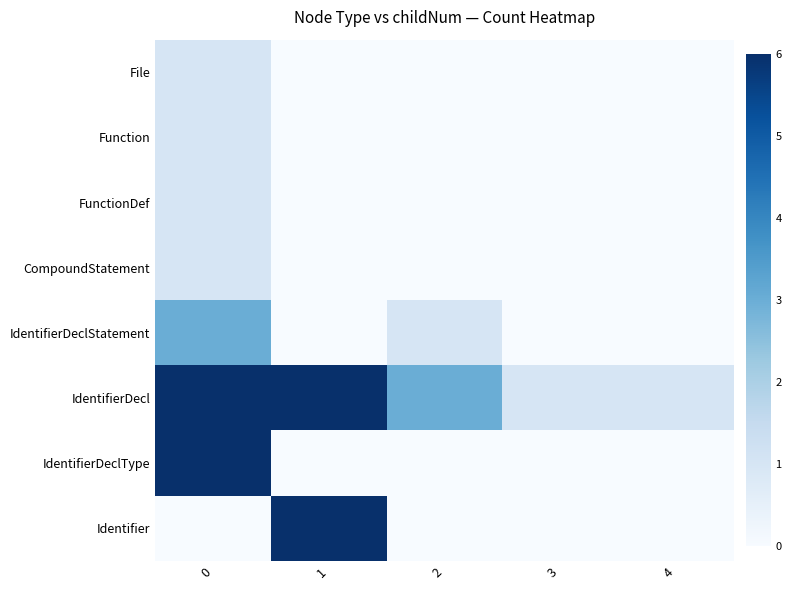

Which series changed the most between 0 and 4?

IdentifierDeclType